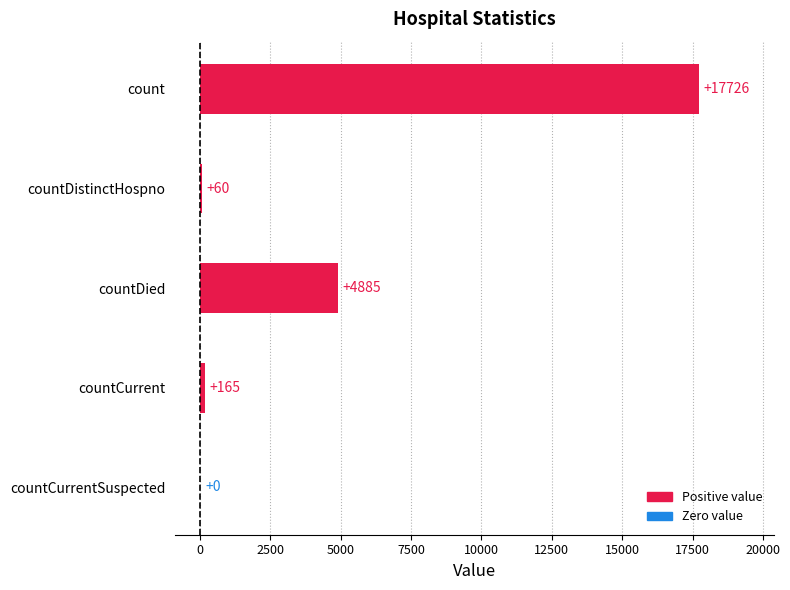

Between countDied and countCurrent, which is larger?

countDied